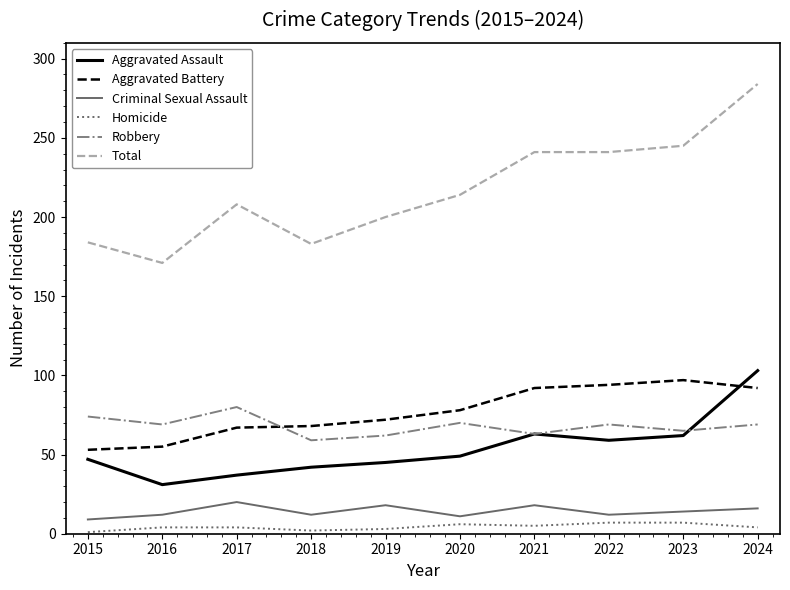

Which category has the highest value across all series?

2024